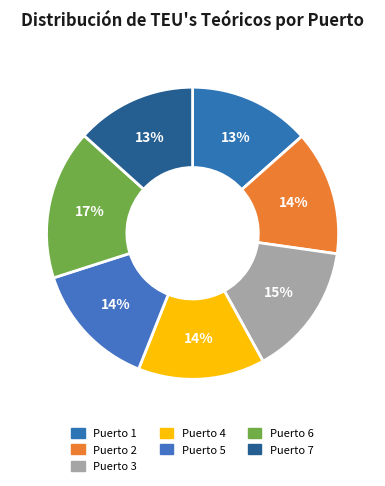

Which slice is the largest?

Puerto 6